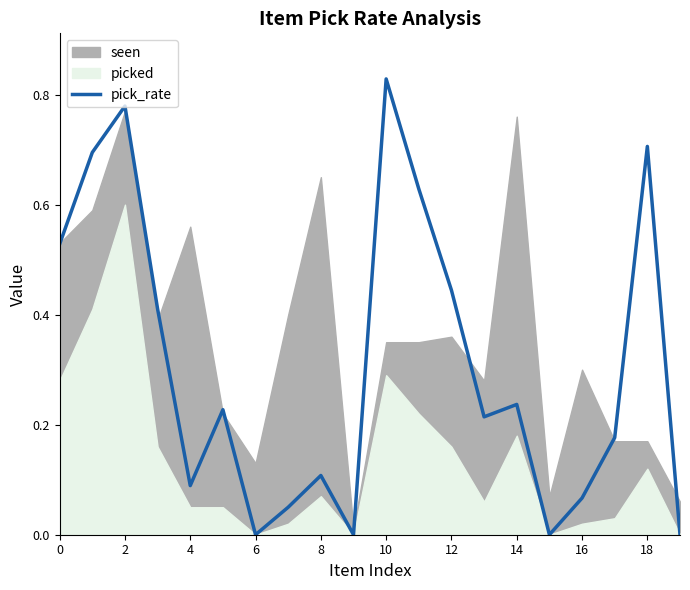

Is it true that pick_rate equals 0.0 at 6?

True